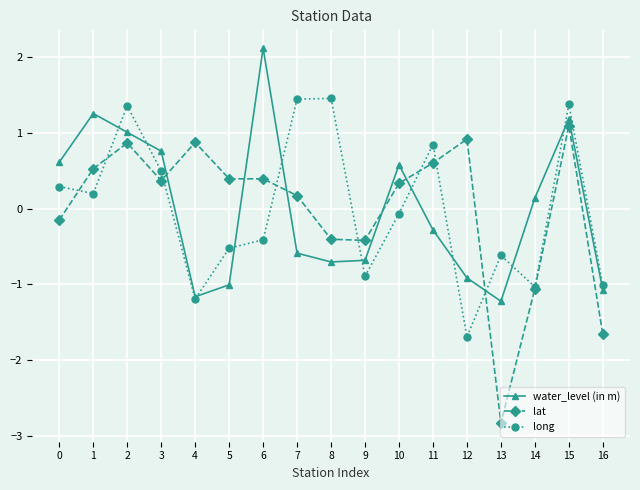

How many interior local valleys does the water_level (in m) series have?

3